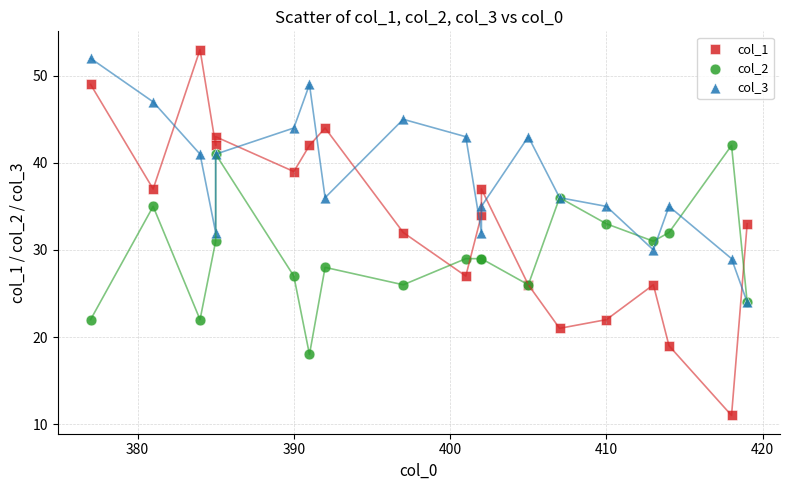

Which series has the largest Y range (max minus min)?

col_1